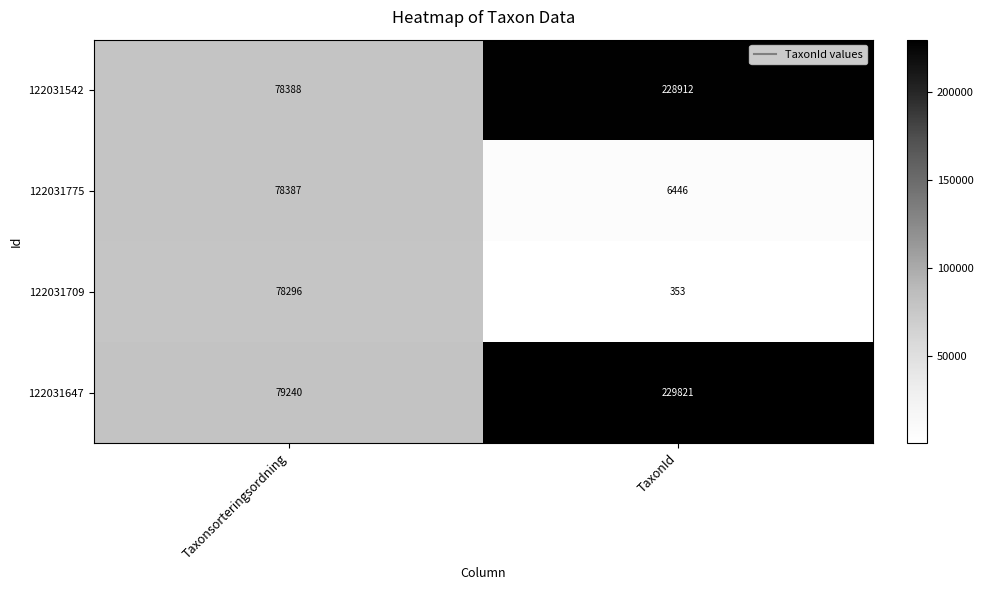

What is the greatest value displayed?

229821